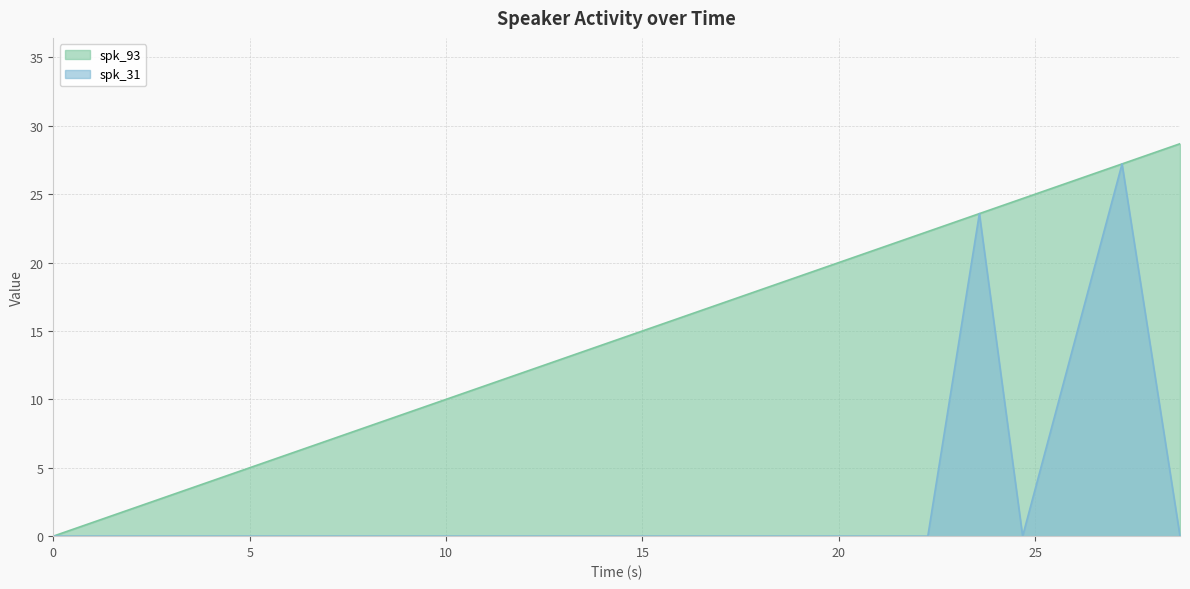

True or false: spk_31 and spk_93 cross at least once.

False